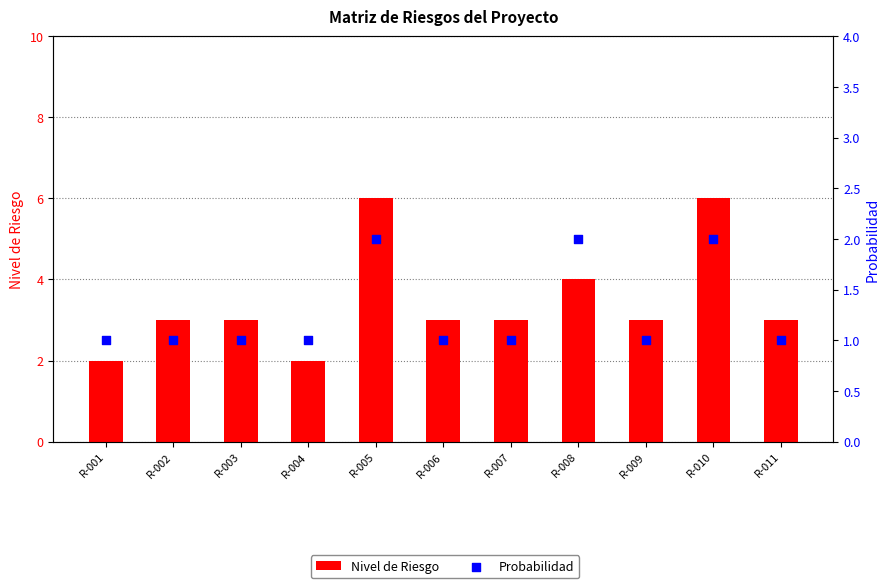

Which series has the widest spread of Y values?

Nivel de Riesgo